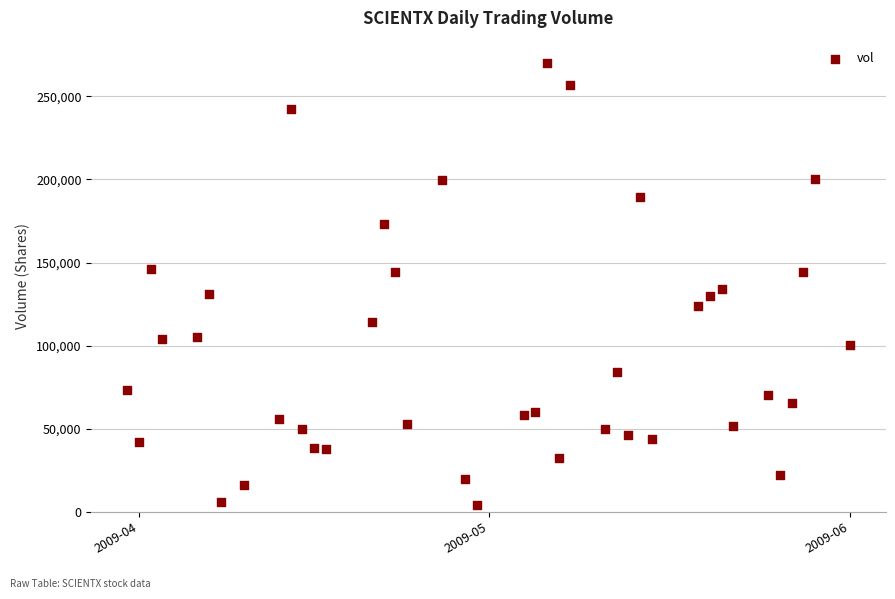

What is the range of X values (max minus min)?

62